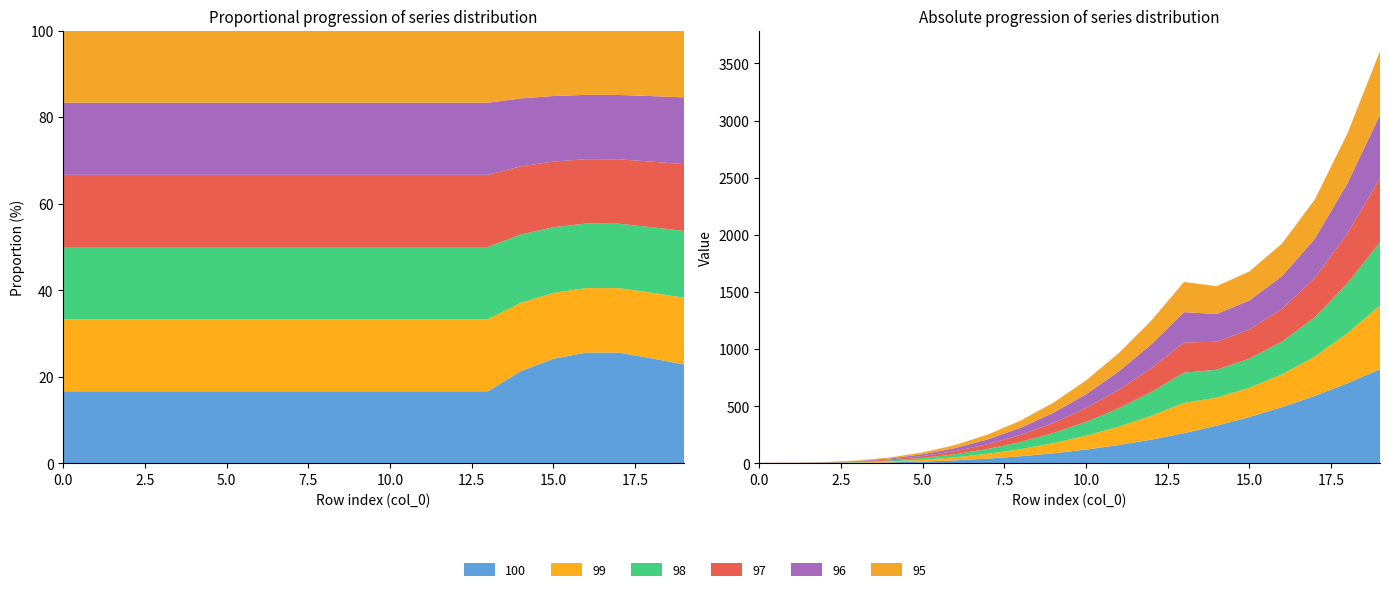

Reading left to right, extract all data points from this chart.

100: 0=1.0	1=1.1	2=2.0	3=4.2	4=8.7	5=16.0	6=26.9	7=42.2	8=62.4	9=88.5	10=121.0	11=160.7	12=208.4	13=264.6	14=330.3	15=406.0	16=492.5	17=590.6	18=700.8	19=824.1
99: 0=1.0	1=1.1	2=2.0	3=4.2	4=8.7	5=16.0	6=26.9	7=42.2	8=62.4	9=88.5	10=121.0	11=160.7	12=208.4	13=264.6	14=245.1	15=255.5	16=287.0	17=343.7	18=437.3	19=556.5
98: 0=1.0	1=1.1	2=2.0	3=4.2	4=8.7	5=16.0	6=26.9	7=42.2	8=62.4	9=88.5	10=121.0	11=160.7	12=208.4	13=264.6	14=244.6	15=255.0	16=286.6	17=343.3	18=436.9	19=556.5
97: 0=1.0	1=1.1	2=2.0	3=4.2	4=8.7	5=16.0	6=26.9	7=42.2	8=62.4	9=88.5	10=121.0	11=160.7	12=208.4	13=264.6	14=244.2	15=254.7	16=286.3	17=343.3	18=436.9	19=556.5
96: 0=1.0	1=1.1	2=2.0	3=4.2	4=8.7	5=16.0	6=26.9	7=42.2	8=62.4	9=88.5	10=121.0	11=160.7	12=208.4	13=264.6	14=243.5	15=254.4	16=286.0	17=342.9	18=436.9	19=556.5
95: 0=1.0	1=1.1	2=2.0	3=4.2	4=8.7	5=16.0	6=26.9	7=42.2	8=62.4	9=88.5	10=121.0	11=160.7	12=208.4	13=264.6	14=243.1	15=253.9	16=285.7	17=342.9	18=436.9	19=556.5